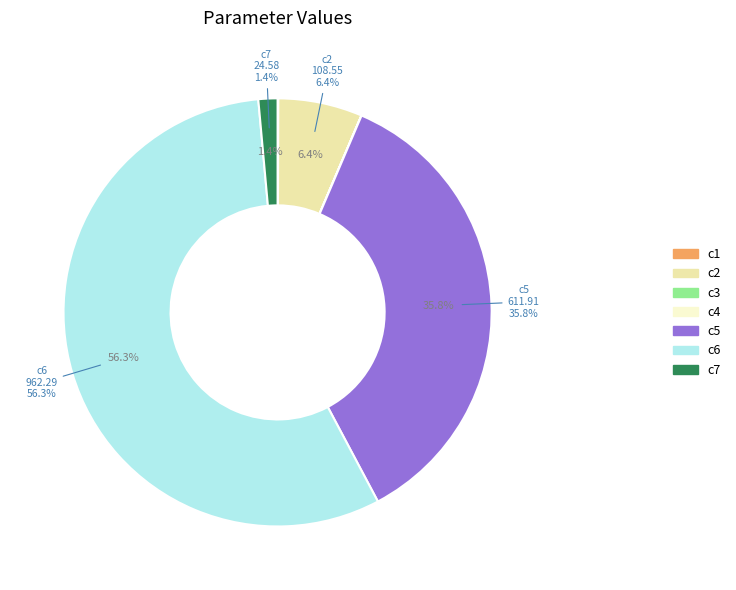

Between c6 and c3, which is larger?

c6